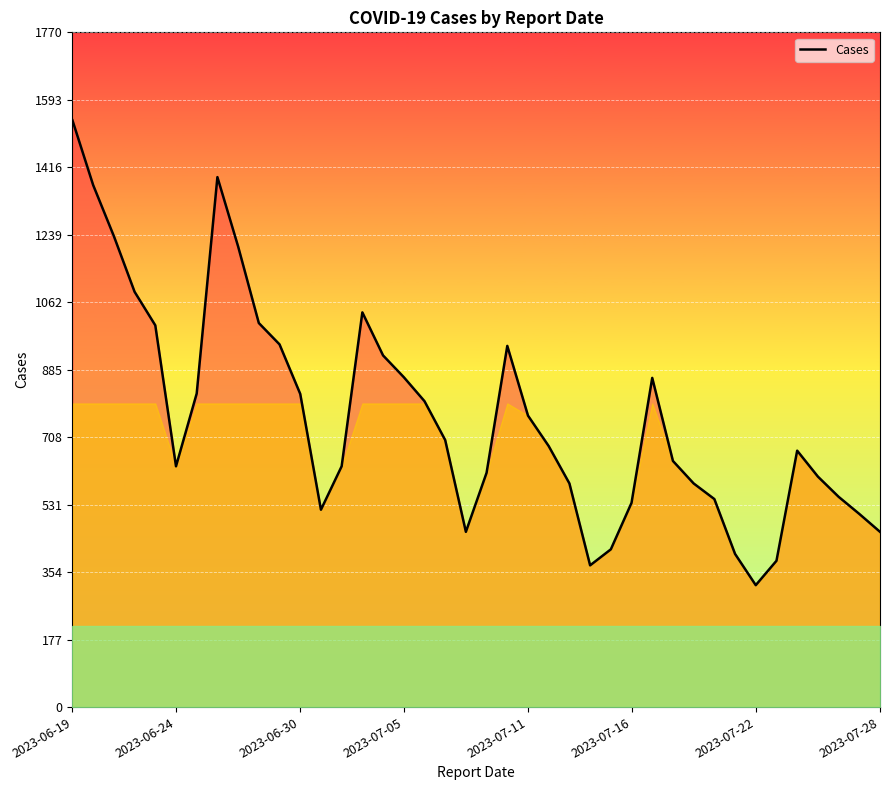

What is the smallest value displayed?

320